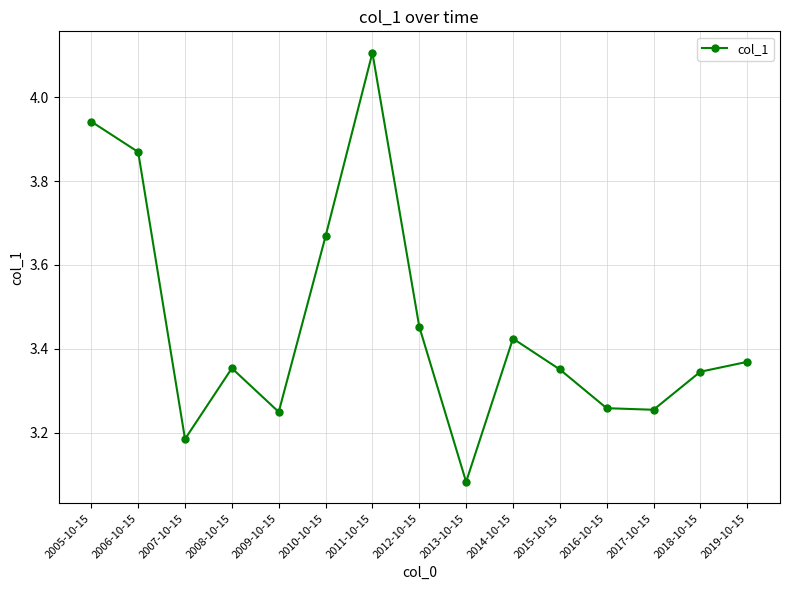

Which label corresponds to the largest value in the chart?

2011-10-15